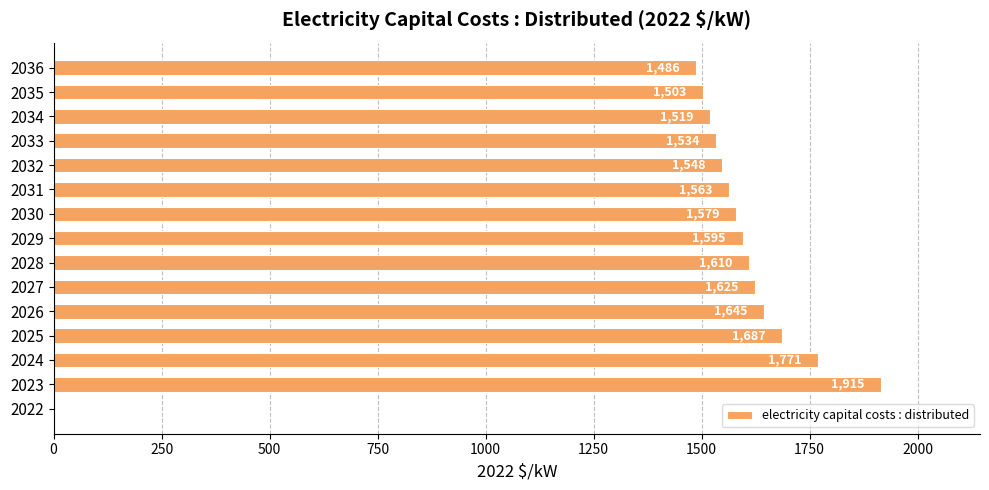

Which has a higher value, 2032 or 2027?

2027